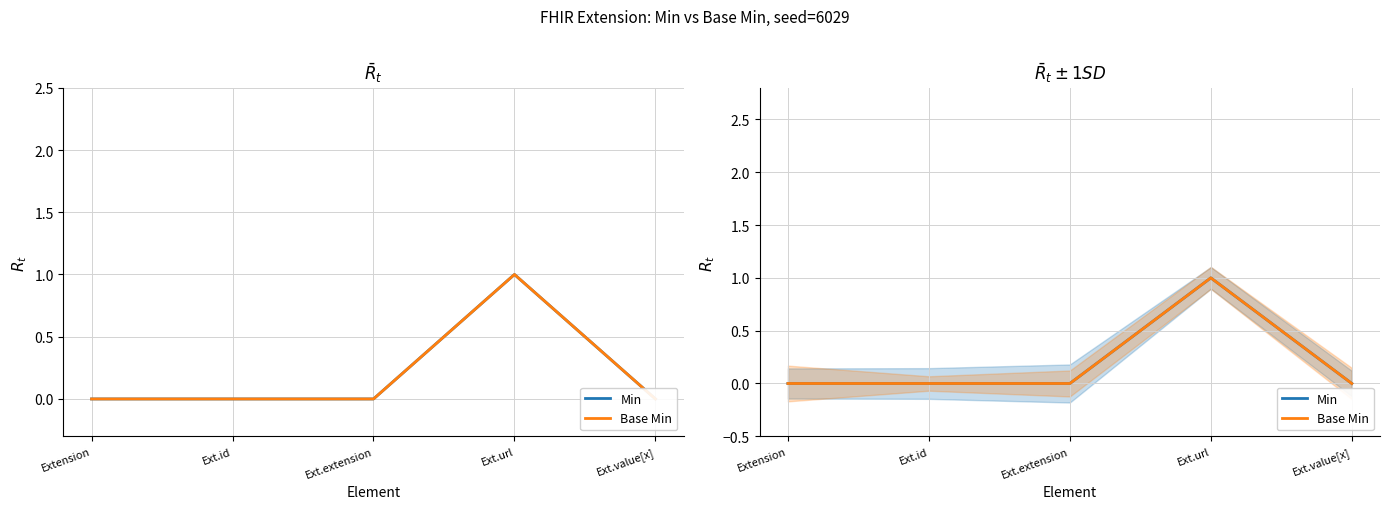

How many lines are shown in the chart?

2